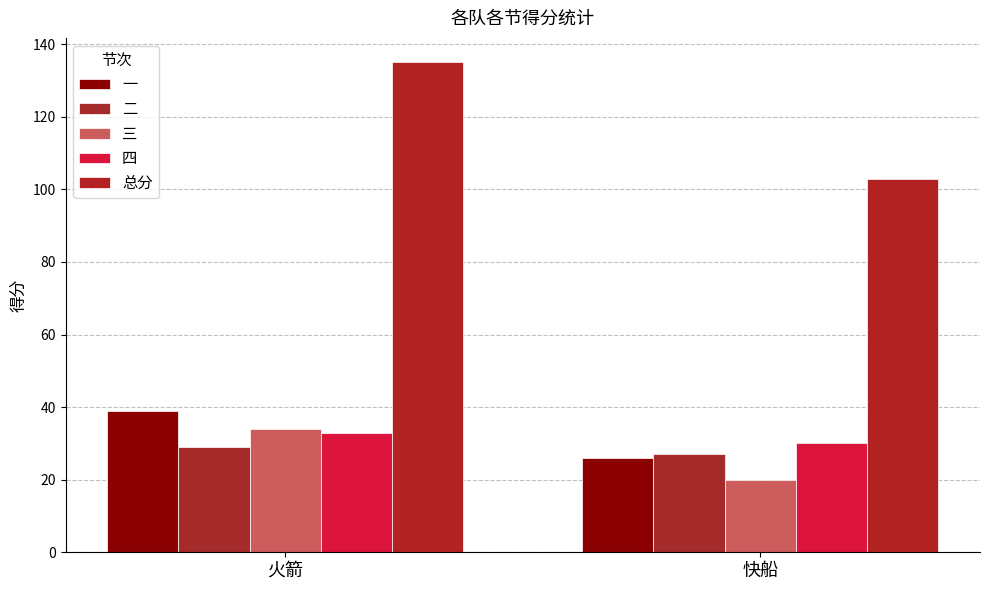

What is the average value of the 总分 series?

119